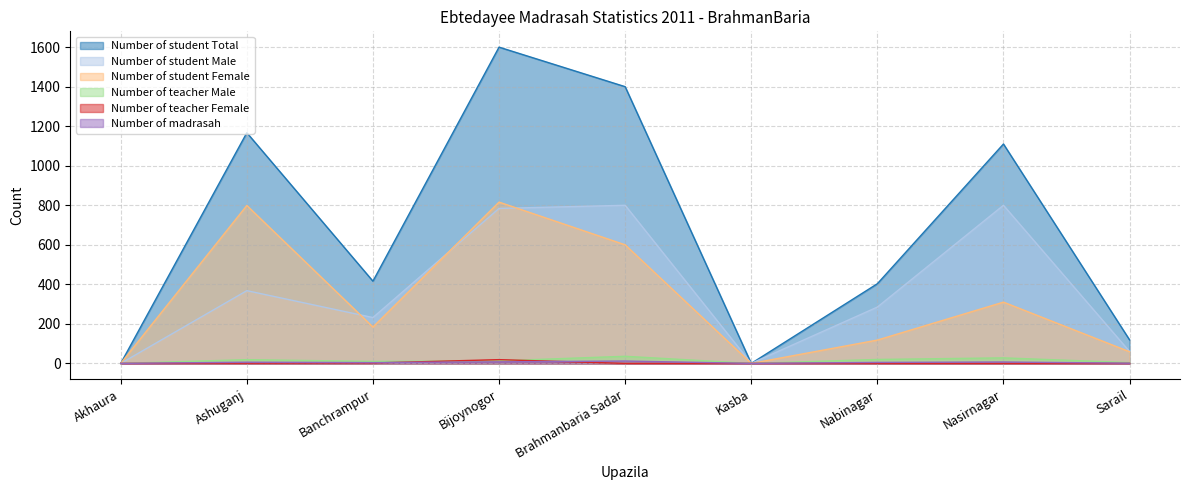

Which series has the largest range (max minus min)?

Number of student Total